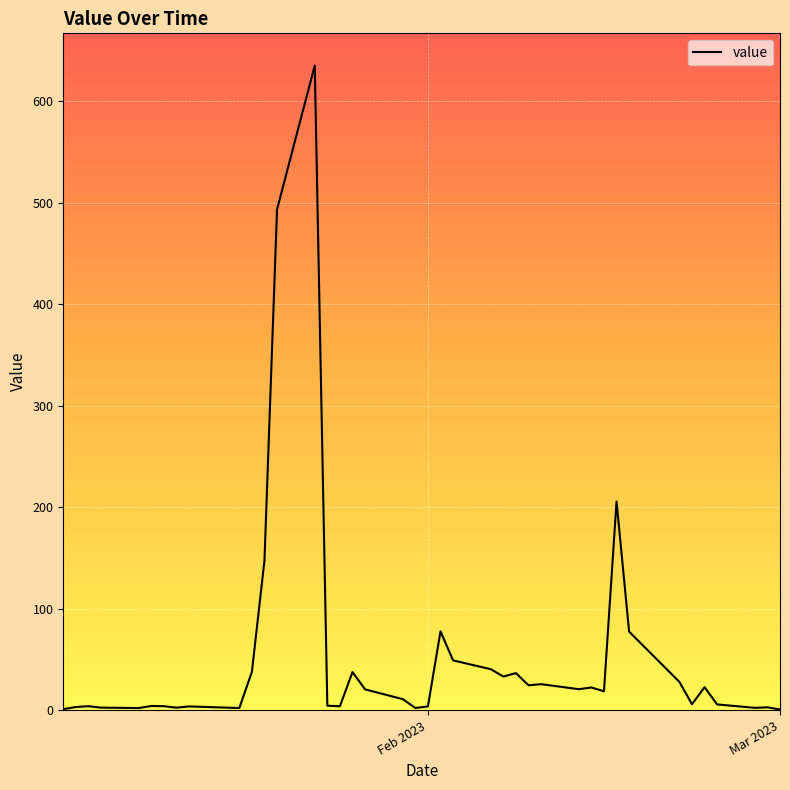

What is the greatest value displayed?

635.0